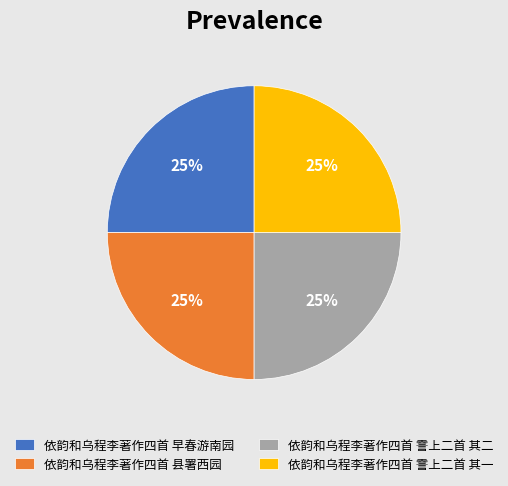

To the nearest percent, what portion does 依韵和乌程李著作四首 早春游南园 represent?

25%